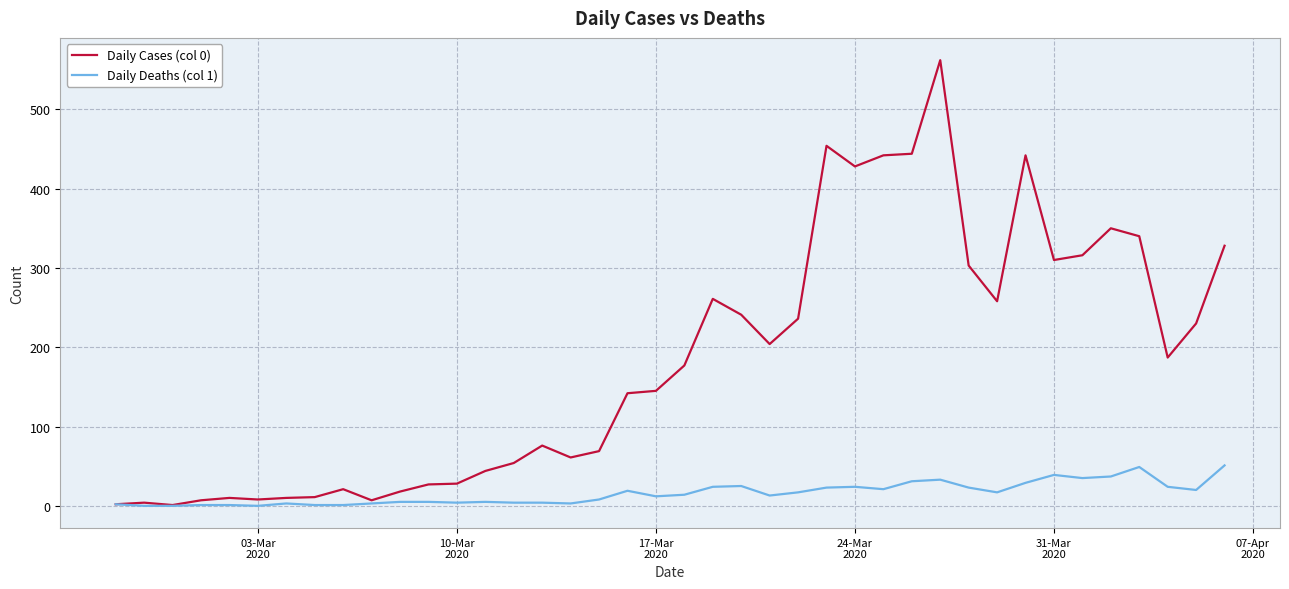

Rank the series by their maximum value, from highest to lowest.

Daily Cases (col 0), Daily Deaths (col 1)